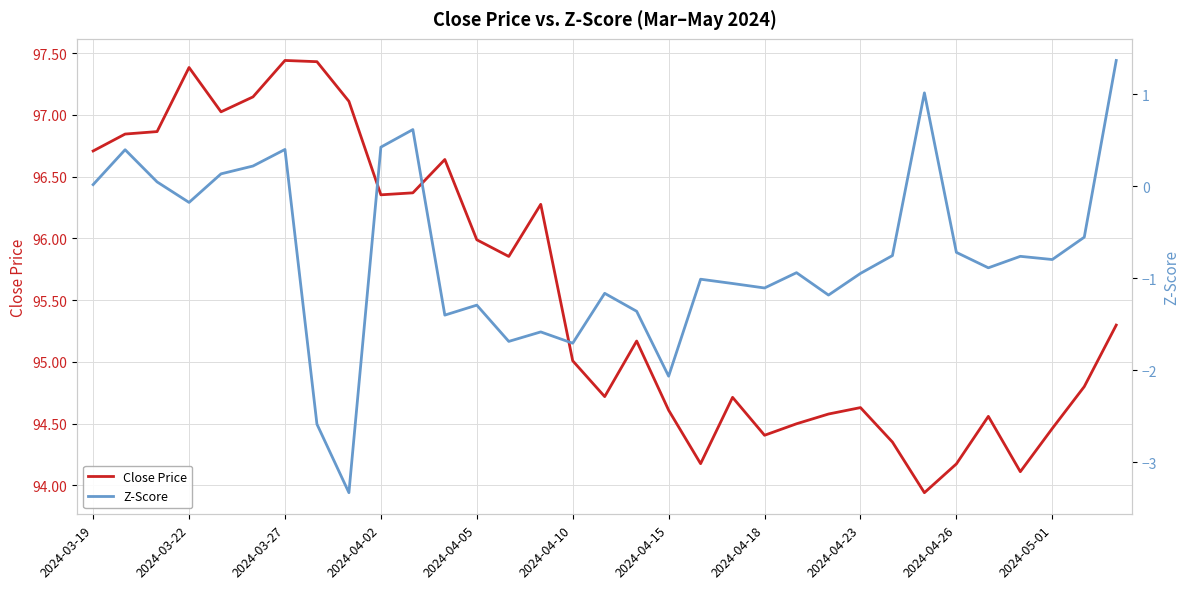

True or false: Z-Score and Close Price cross at least once.

False